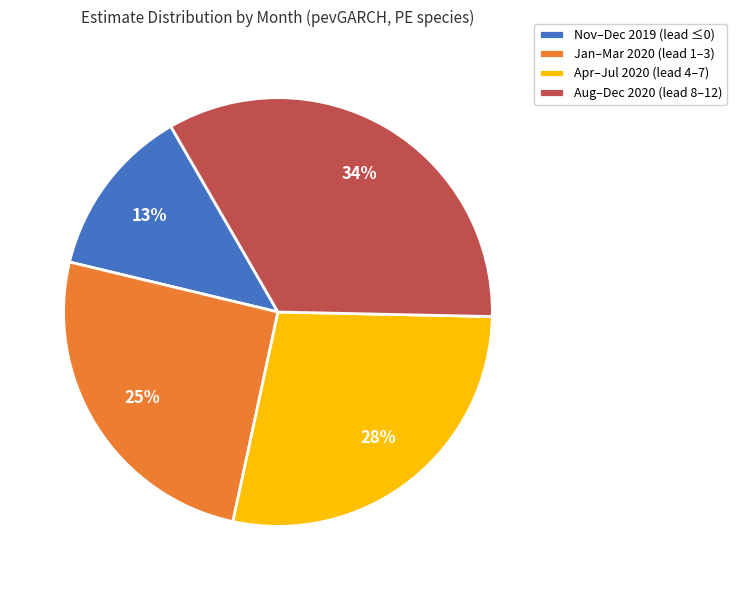

Is there a majority slice in this chart?

No